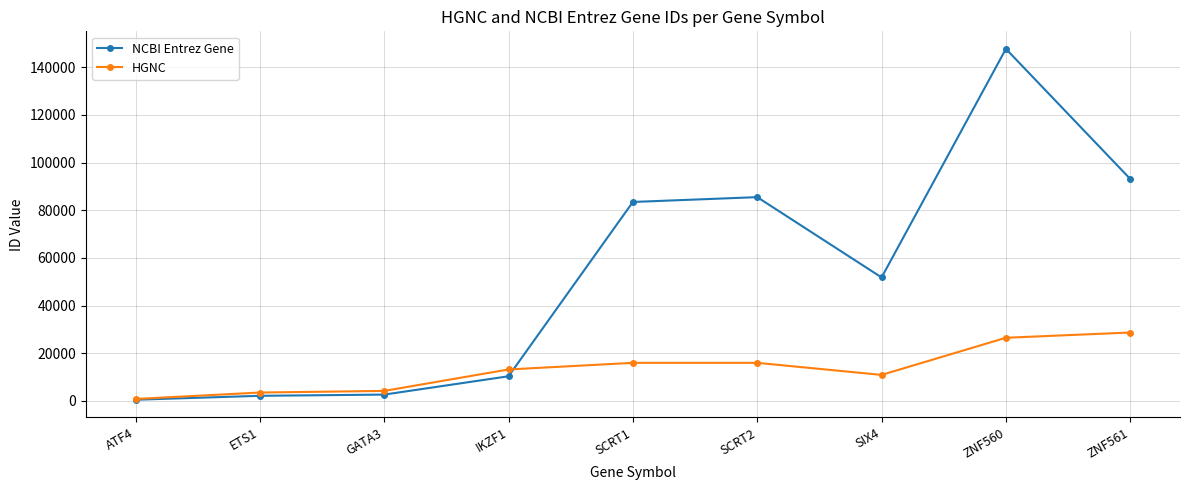

Where is NCBI Entrez Gene nearest to the value 74104?

SCRT1